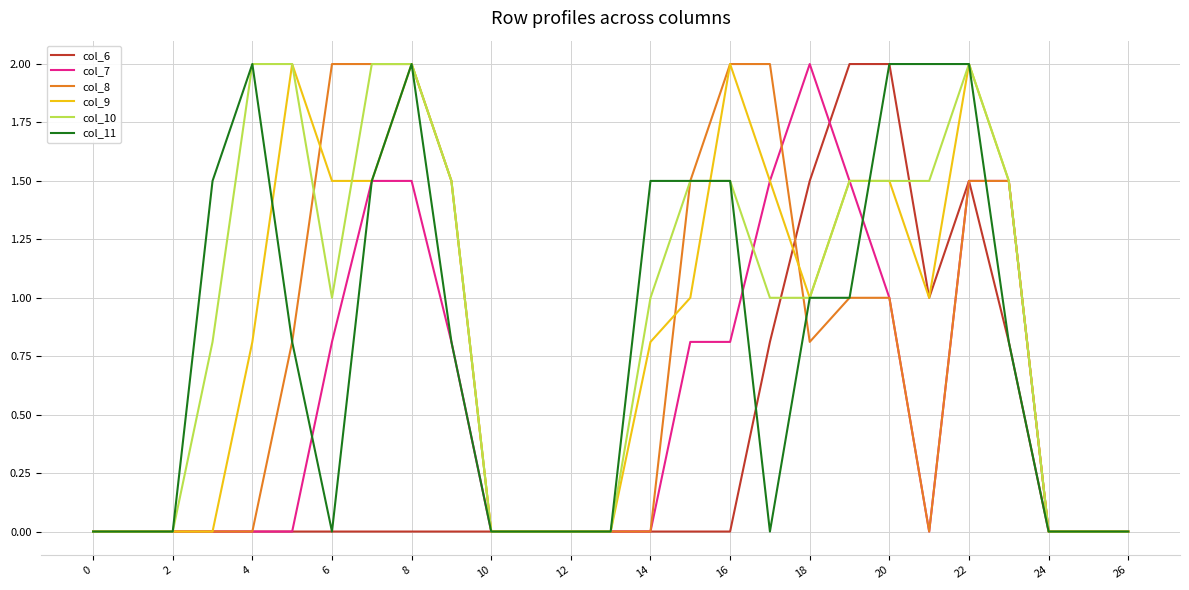

What is the highest value of the col_10 series?

2.0